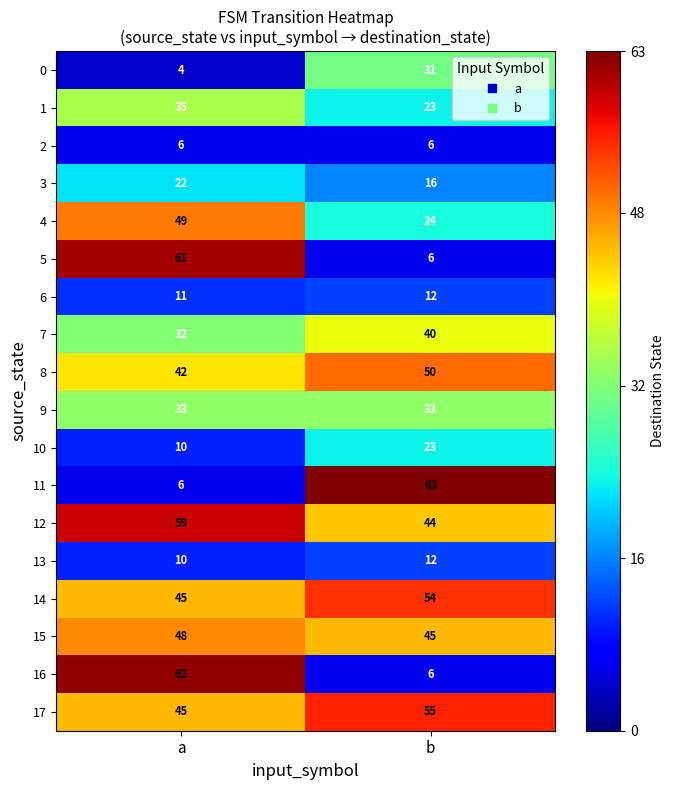

What is the difference between the 15 values at a and b?

3